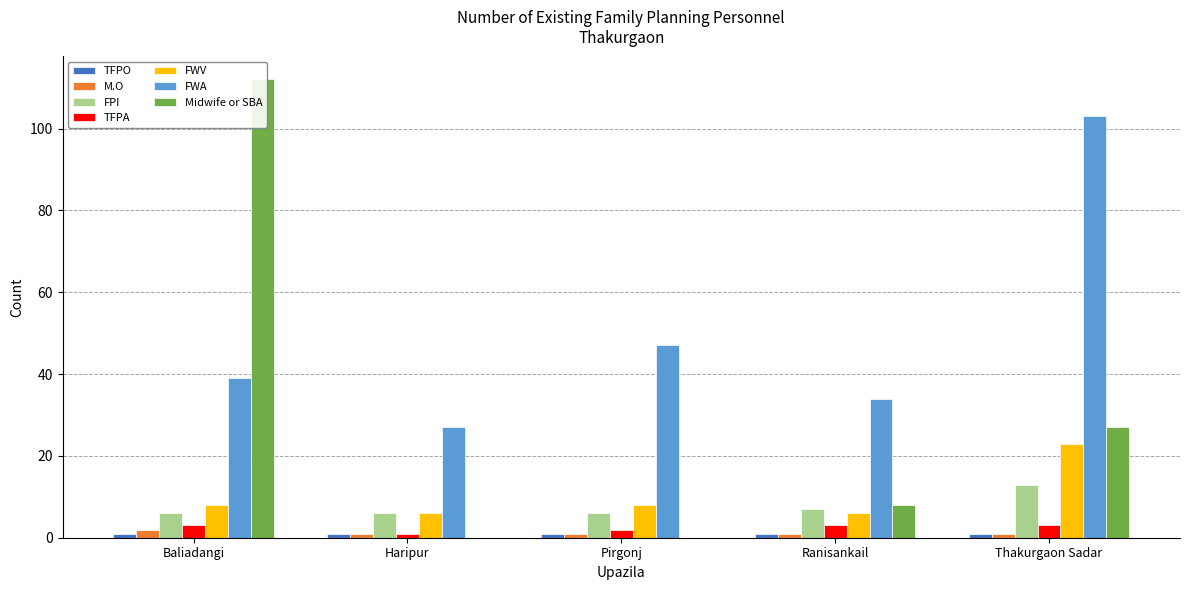

The value of FWA at Thakurgaon Sadar is 103. True or false?

True